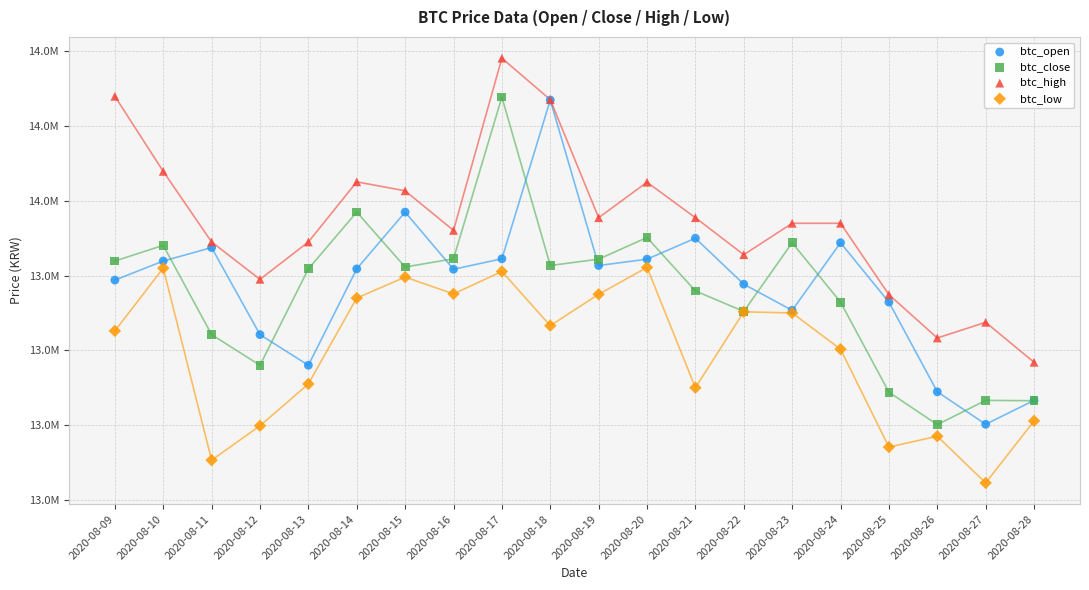

Which series contains the lowest Y value?

btc_low